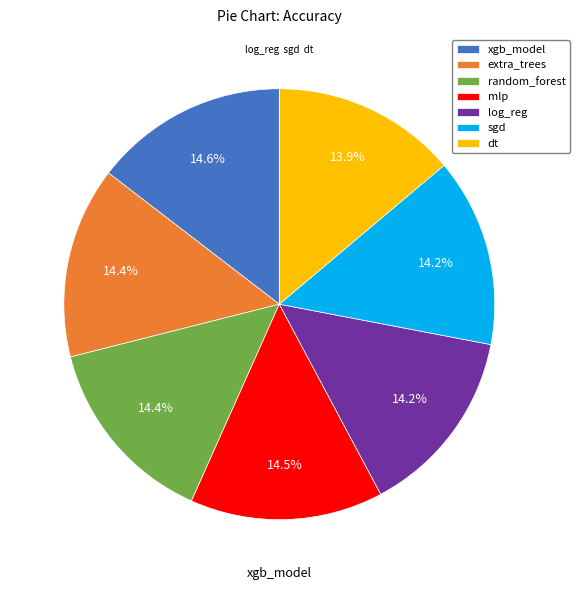

How many segments does this pie chart have?

7